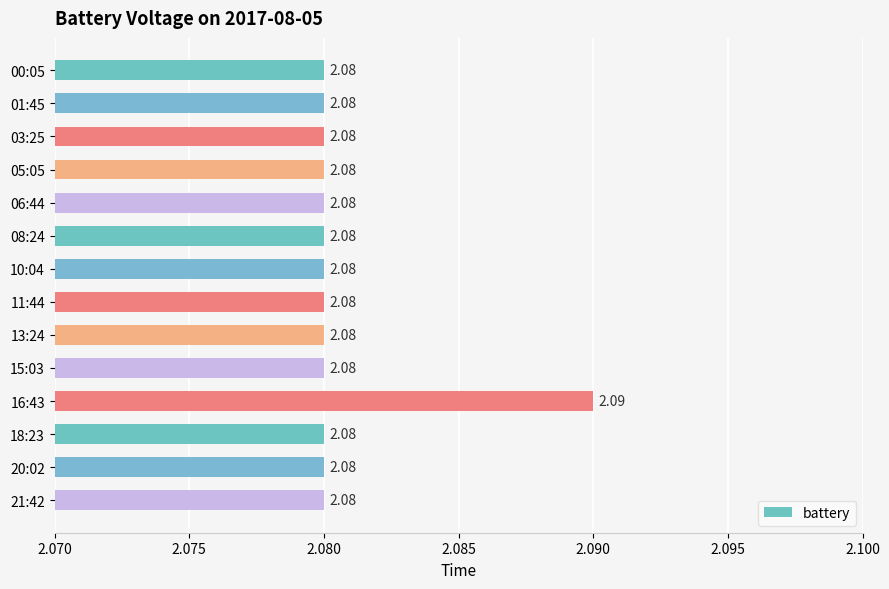

How many values are between 2 and 3?

14